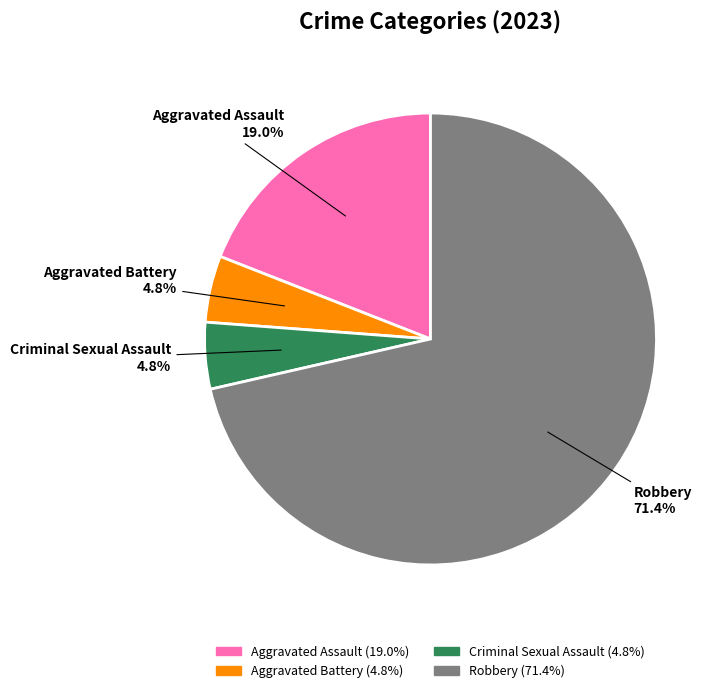

What percentage is the Criminal Sexual Assault slice, to the nearest percent?

5%